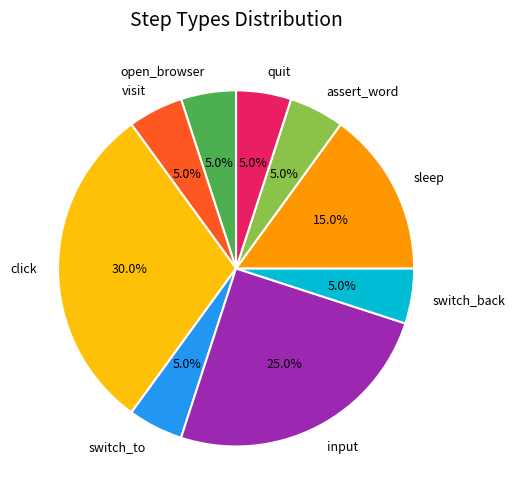

Is open_browser the majority of the pie?

No